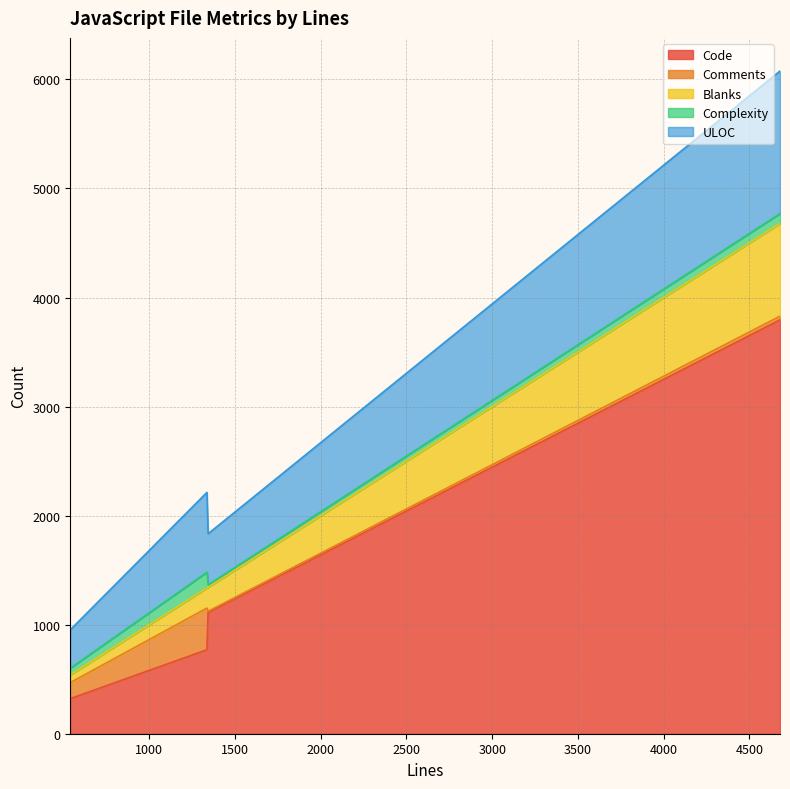

True or false: Complexity and Code cross at least once.

False